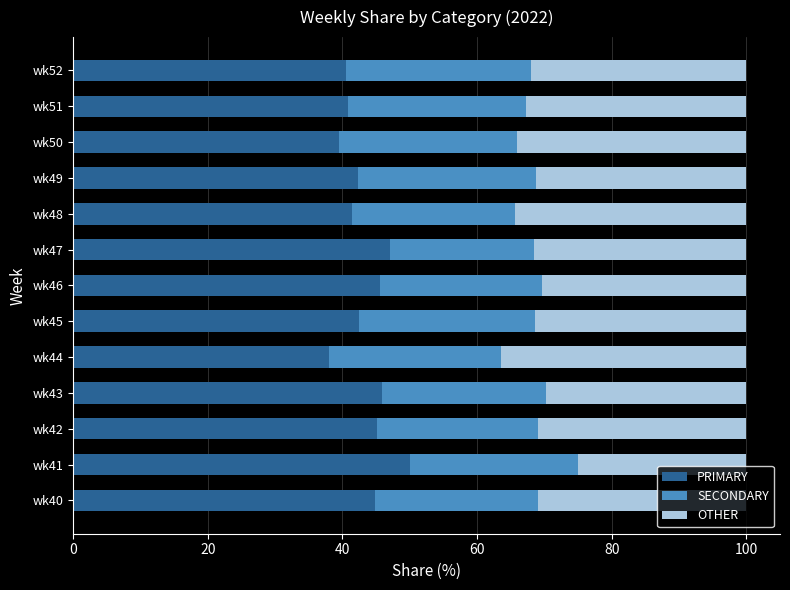

What is the total value across all series at wk43?

100.0